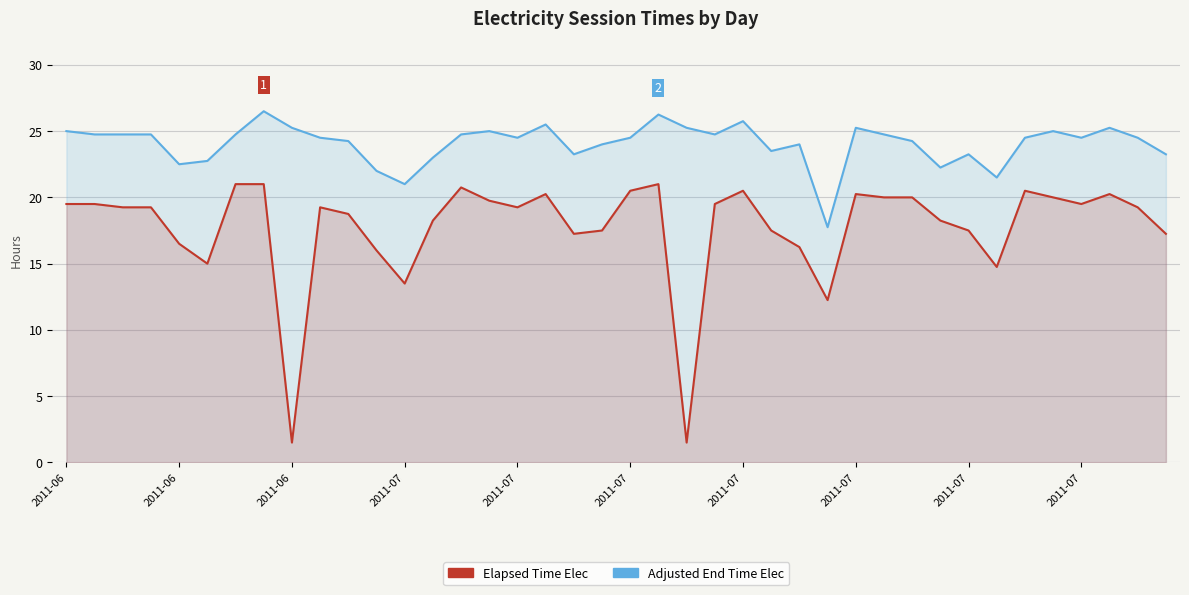

Between 18 and 15, which is larger?

15